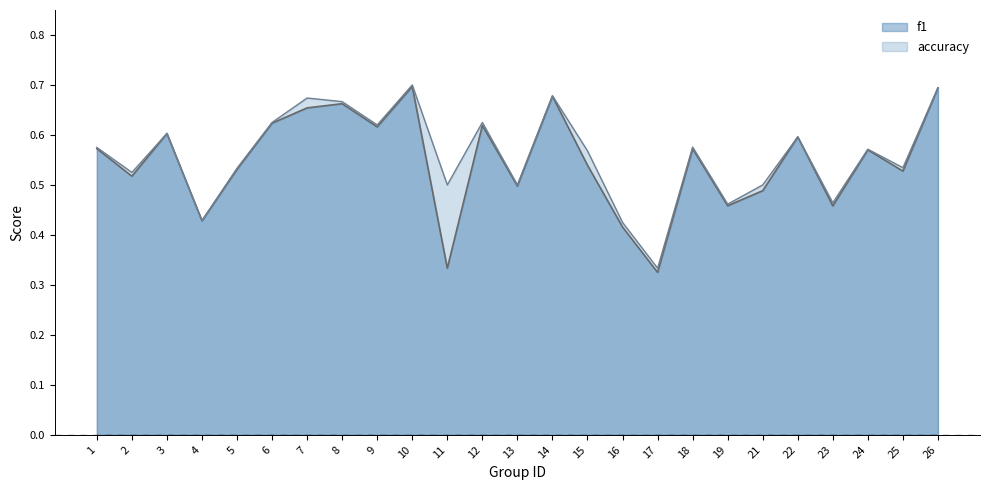

What is the sum of the f1 values at 14 and 2?

1.2